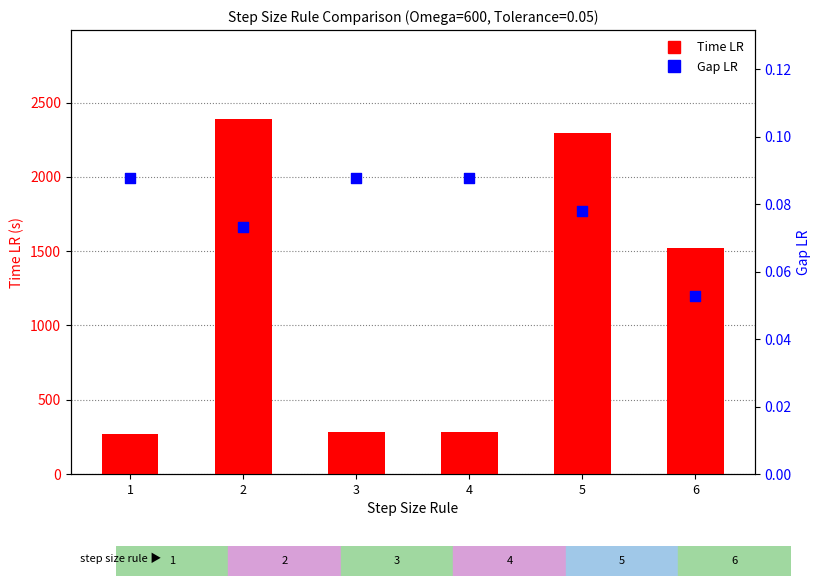

At how many categories does at least one series exceed 1964?

2